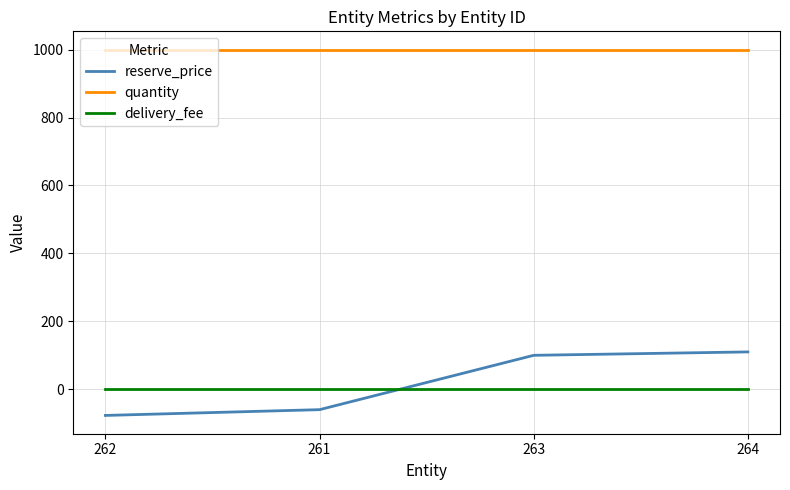

True or false: quantity has a value of 462 at 264.

False